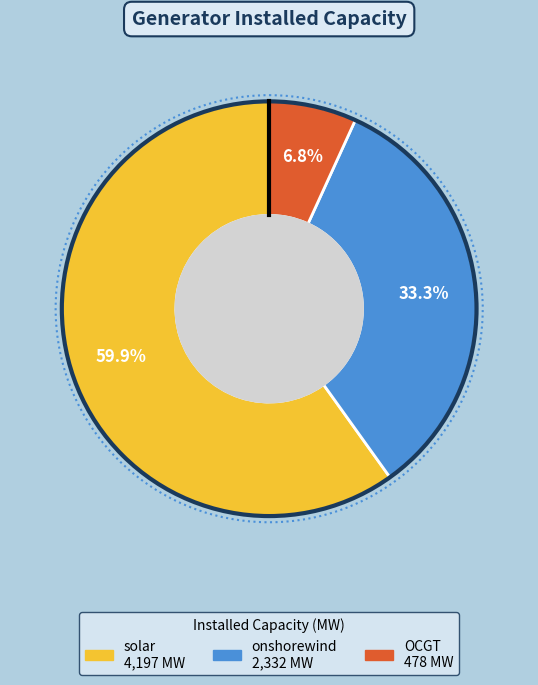

What percentage do OCGT and onshorewind together represent?

40.1%